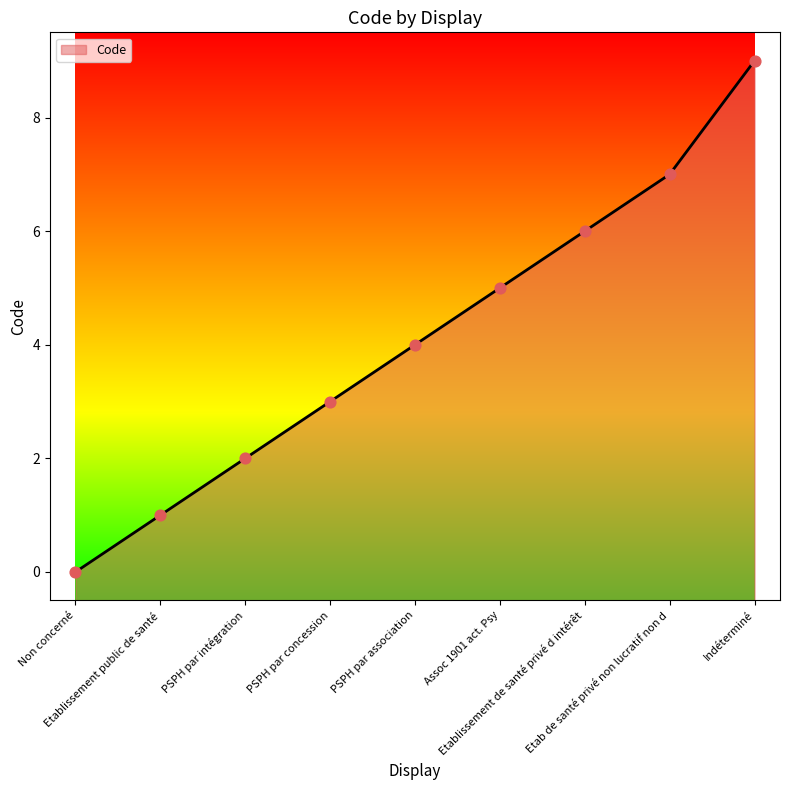

Between Etablissement de santé privé d intérêt and PSPH par association, which is larger?

Etablissement de santé privé d intérêt